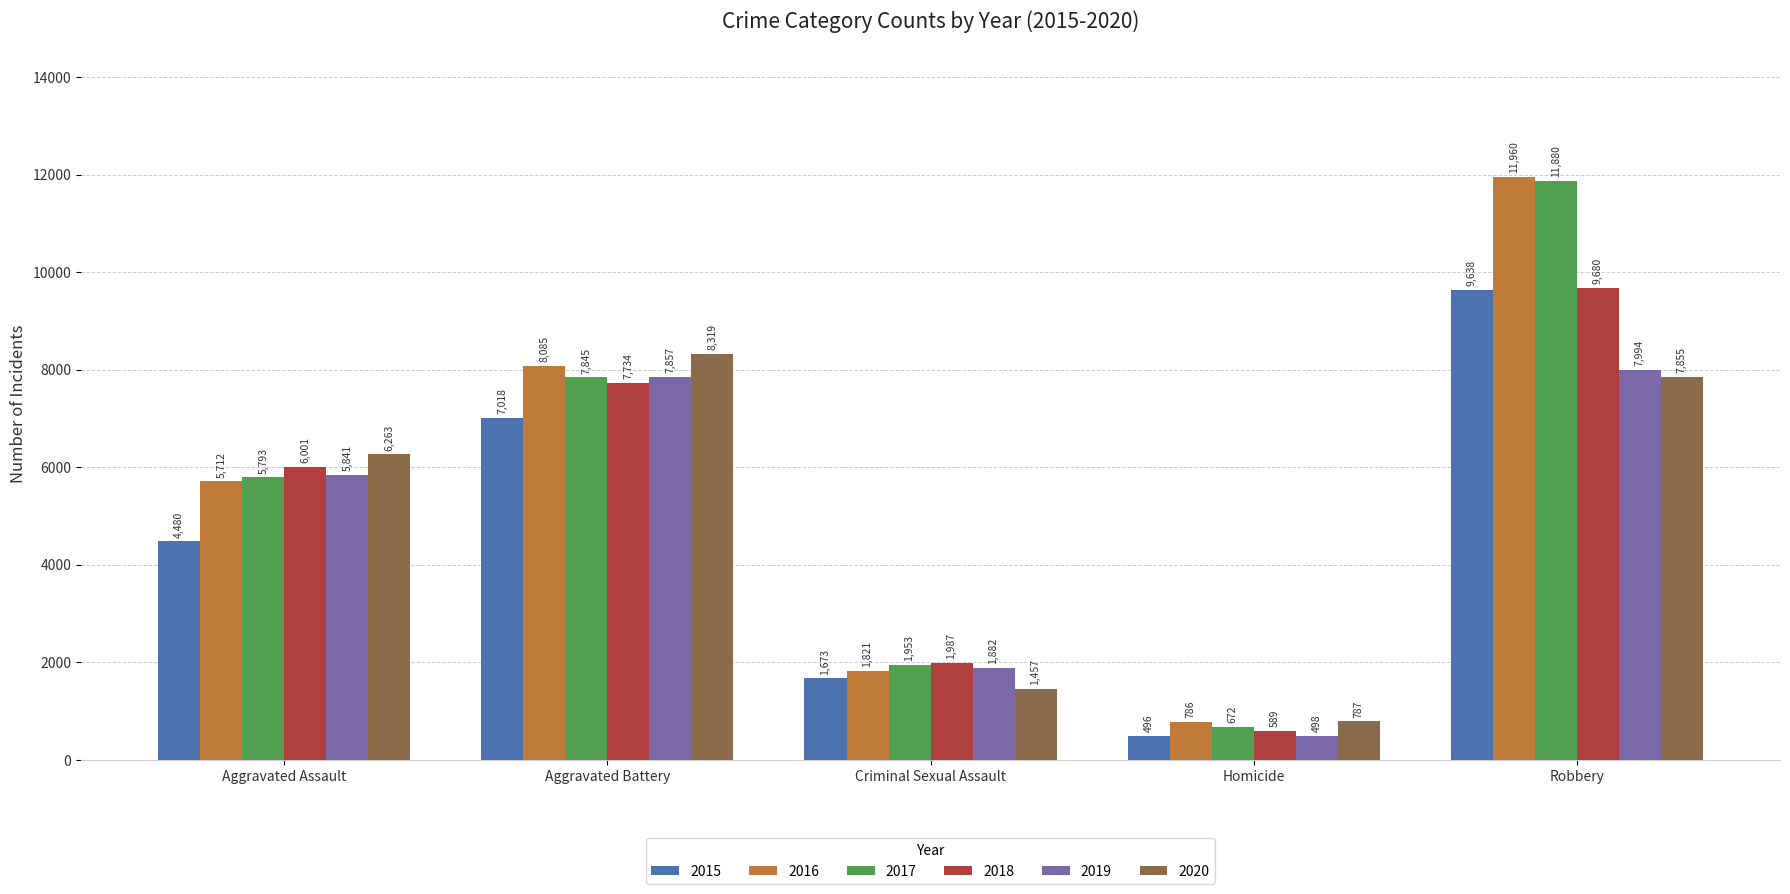

How many 2015 values are between 1673 and 7018?

3